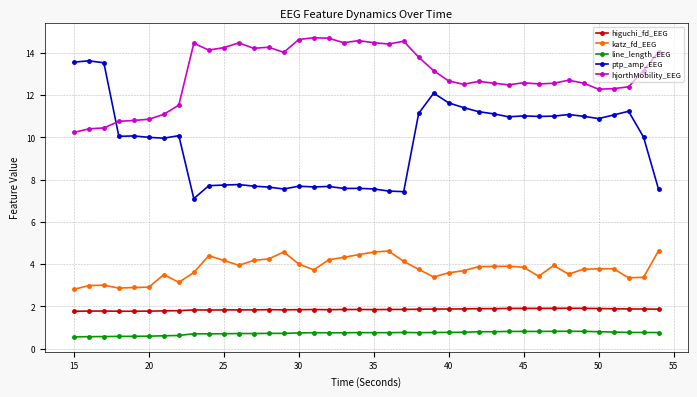

What is the difference between the second highest and second lowest values in the katz_fd_EEG series?

1.8